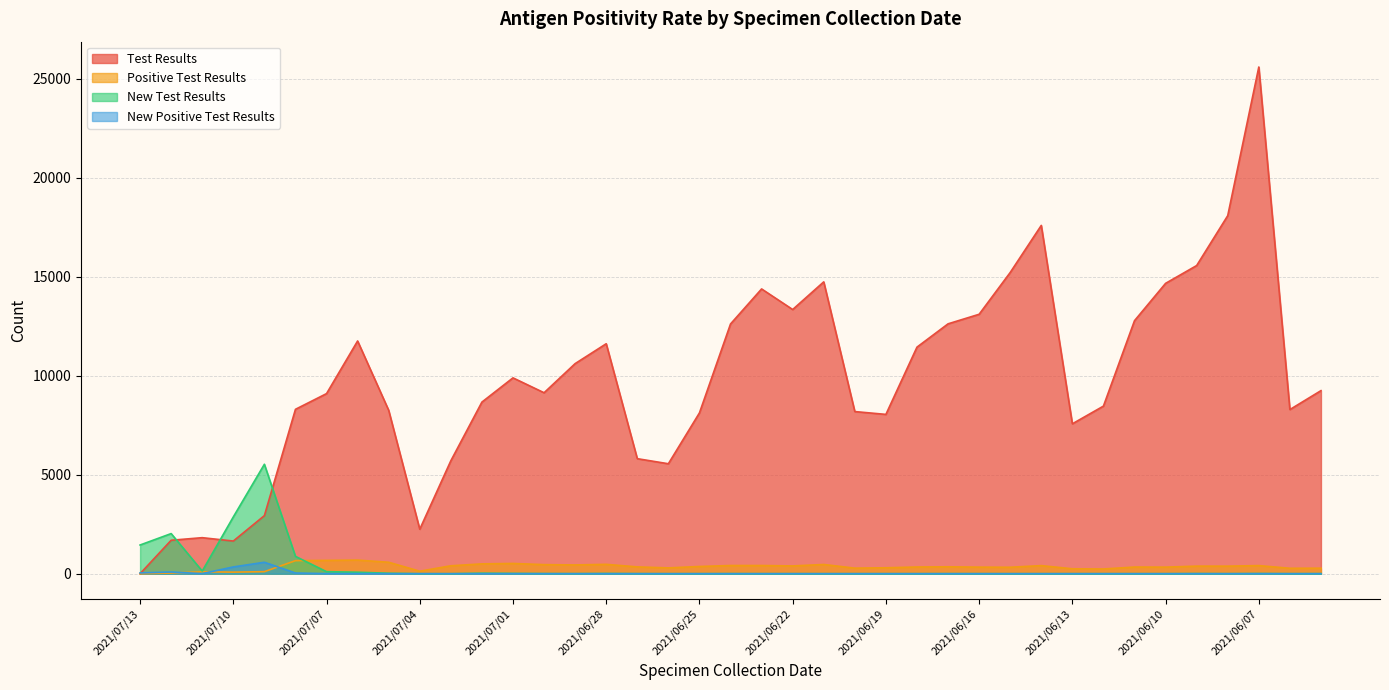

List the labels in order of New Positive Test Results value, largest first.

2021/07/09, 2021/07/10, 2021/07/12, 2021/07/13, 2021/07/08, 2021/07/11, 2021/07/07, 2021/07/06, 2021/07/02, 2021/07/01, 2021/06/07, 2021/07/05, 2021/07/04, 2021/07/03, 2021/06/30, 2021/06/29, 2021/06/28, 2021/06/27, 2021/06/26, 2021/06/25, 2021/06/24, 2021/06/23, 2021/06/22, 2021/06/21, 2021/06/20, 2021/06/19, 2021/06/18, 2021/06/17, 2021/06/16, 2021/06/15, 2021/06/14, 2021/06/13, 2021/06/12, 2021/06/11, 2021/06/10, 2021/06/09, 2021/06/08, 2021/06/06, 2021/06/05